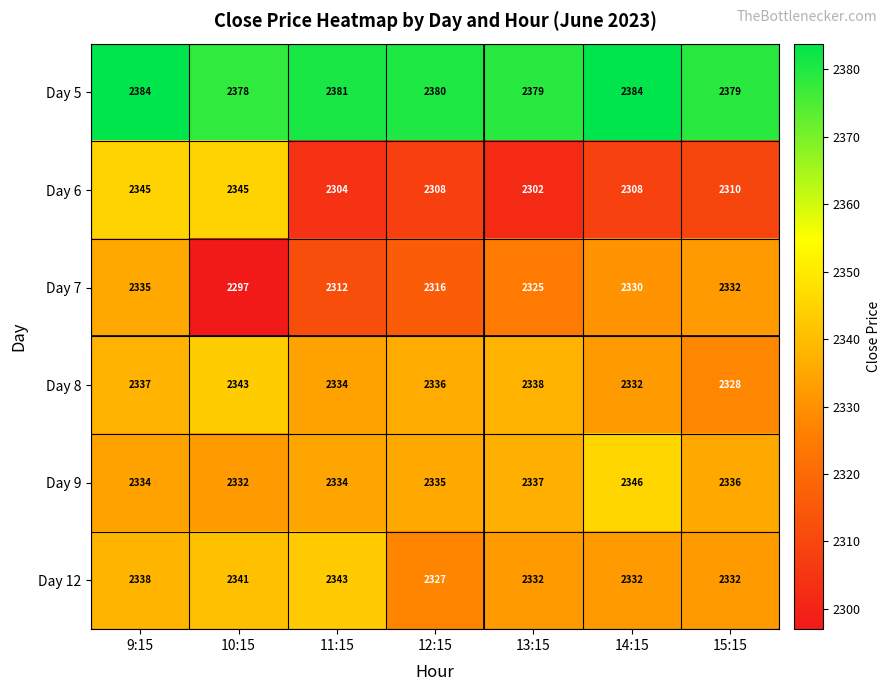

The Day 6 series shows 2345 at 10:15. True or false?

True